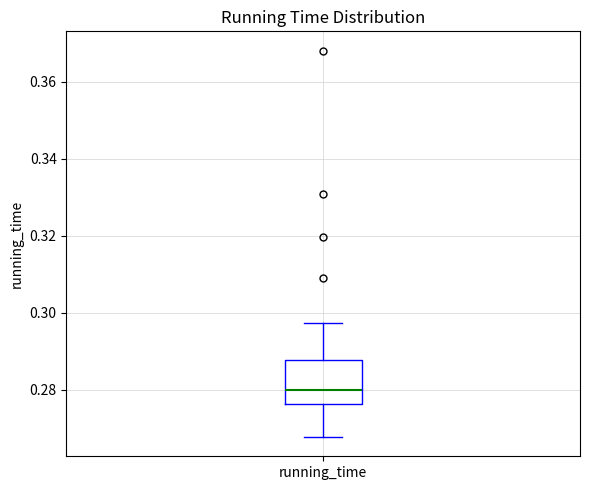

Transcribe this box plot: give where the median line is, the range the box spans, and where the two whiskers end, as read against the y-axis. The values are not printed on the chart, so give them approximately, as read against the axis.

median 0.280, box 0.276 to 0.288, whiskers 0.268 to 0.298